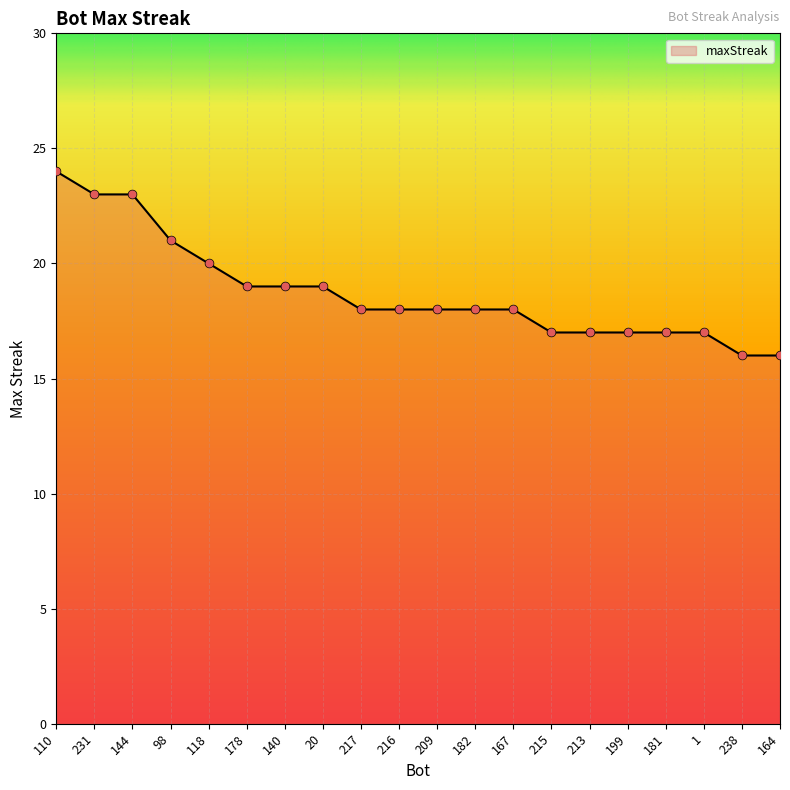

What is the change in value from 217 to 164?

-2